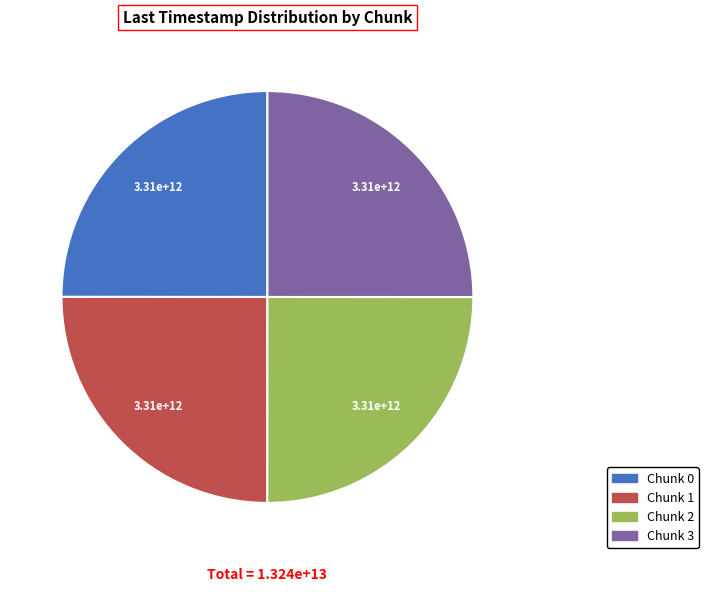

What is the ratio of the value at Chunk 1 to the value at Chunk 0?

1.0